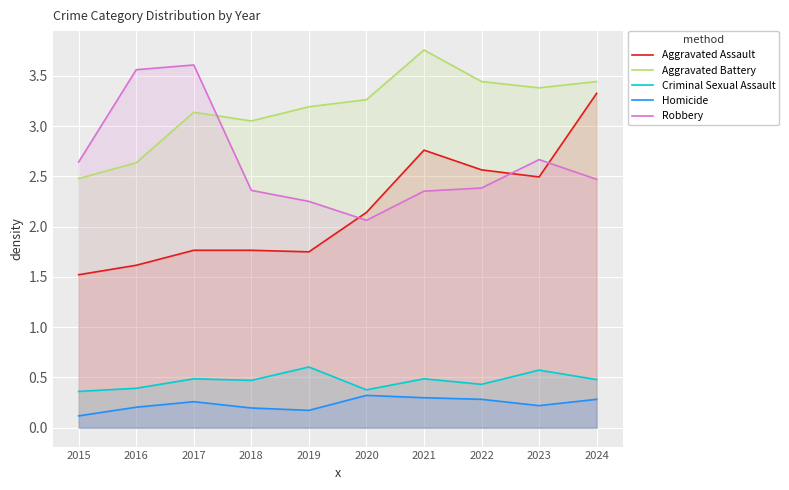

What is the value of the Aggravated Battery point at the 8th from the left?

3.4